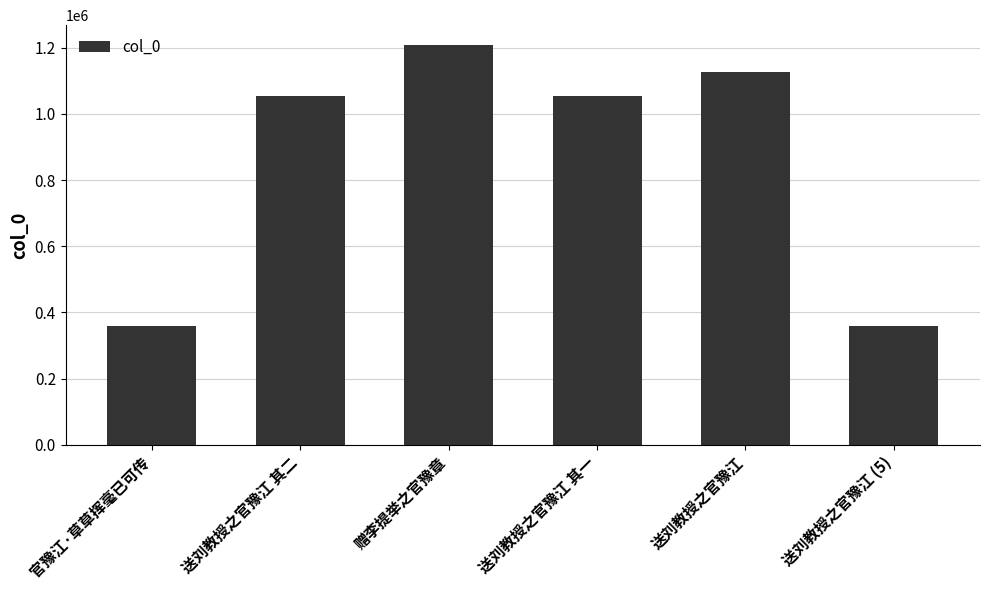

What is the smallest value displayed?

359213